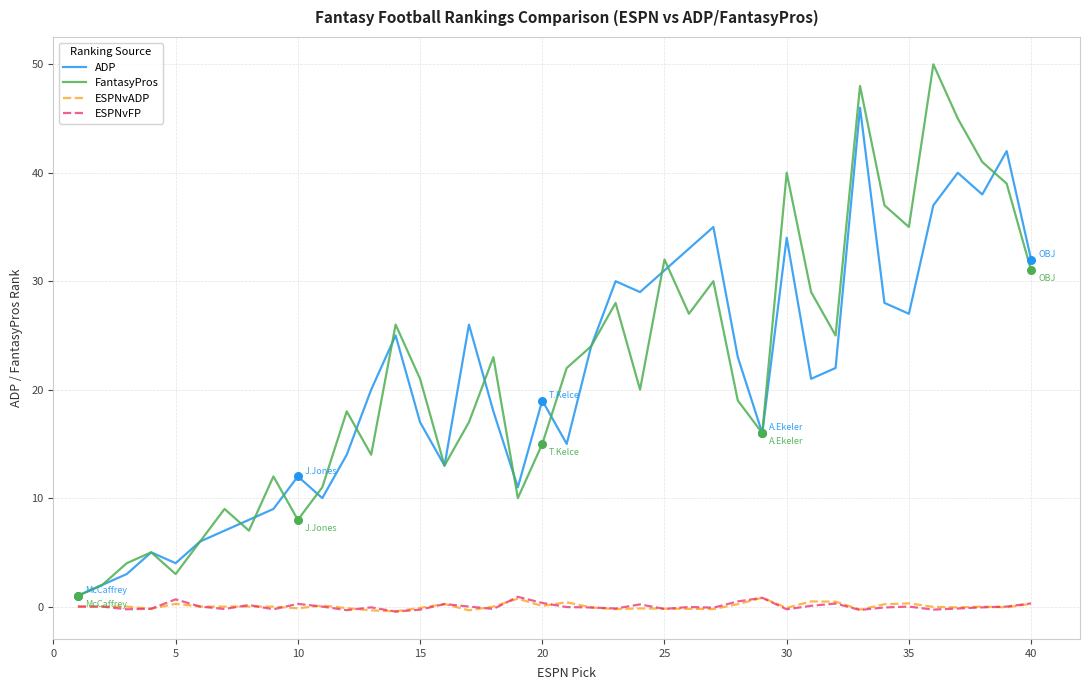

Which series has the widest spread of values?

FantasyPros